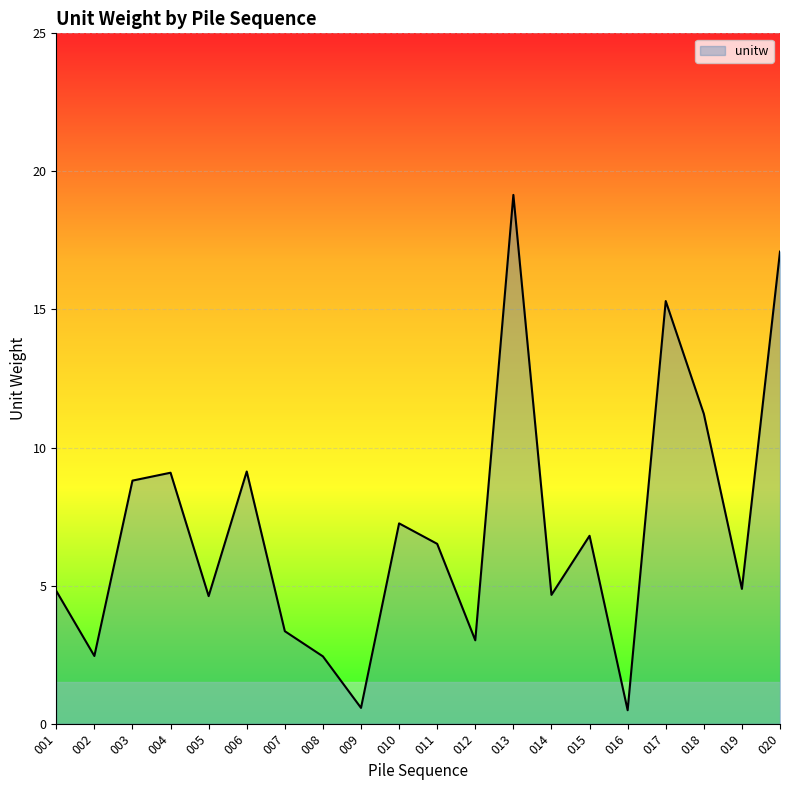

Is it true that the value at 004 is 9.1?

True